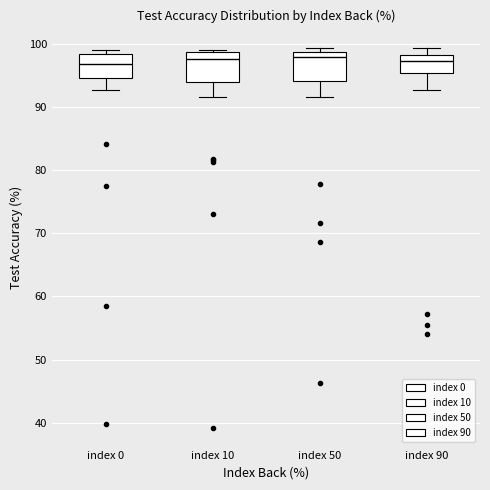

Reading left to right, read every box against the y-axis: the position of its median line, the range the box covers, and the ends of its whiskers. The values are not printed on the chart, so give them approximately, as read against the axis.

index 0: median 97, box 95 to 98, whiskers 93 to 99
index 10: median 98, box 94 to 99, whiskers 92 to 99
index 50: median 98, box 94 to 99, whiskers 92 to 99 (just above the box's upper edge)
index 90: median 97, box 95 to 98, whiskers 93 to 99